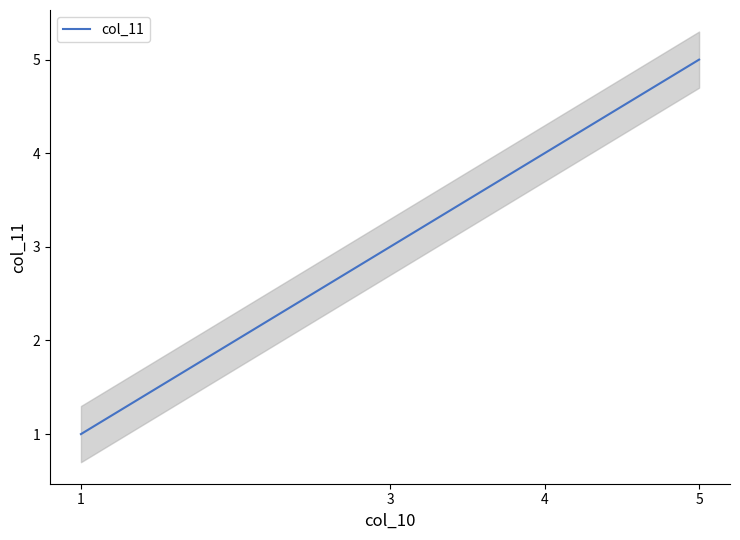

What is the change in value from 1 to 4?

+3